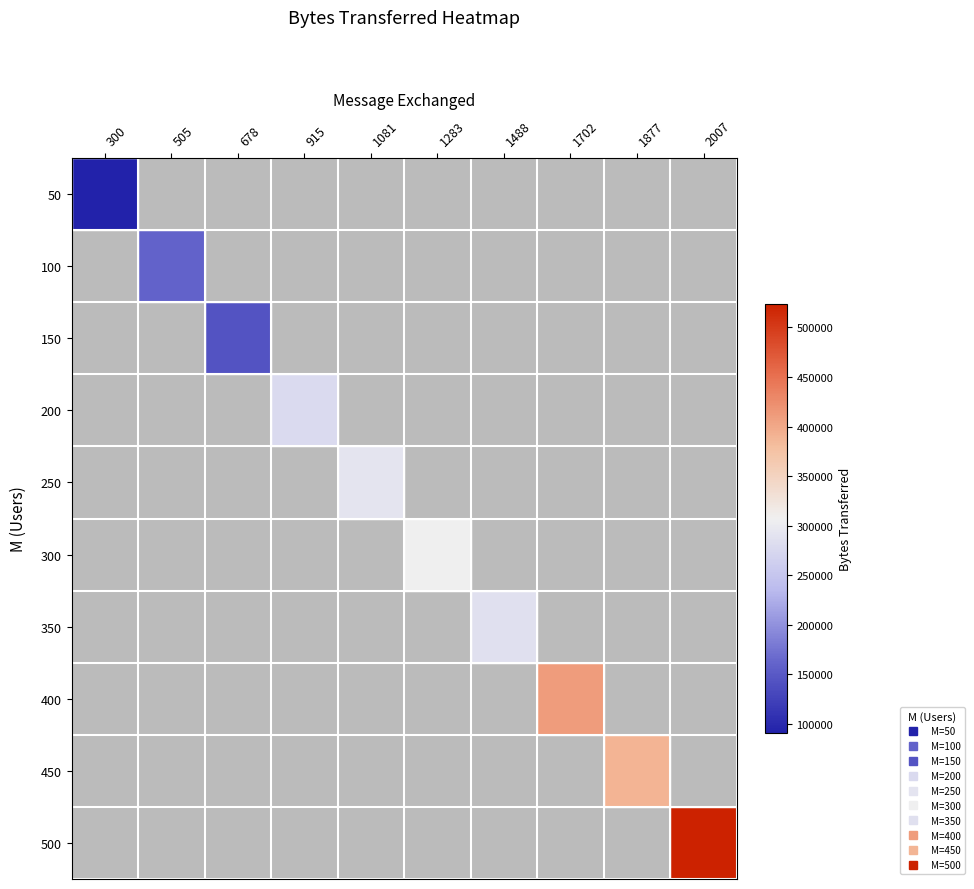

At which category is the sum across all series the highest?

2007